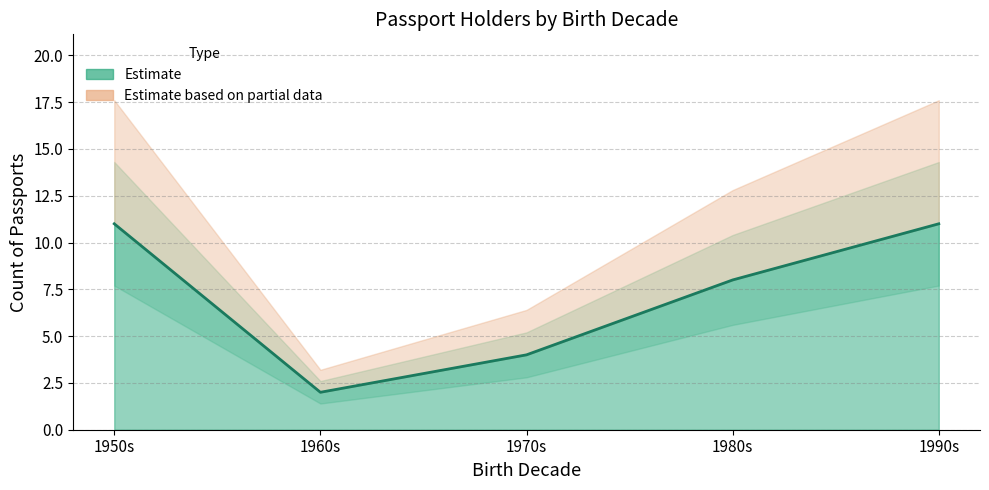

Reading right to left, list all the values displayed in this chart.

11	8	4	2	11